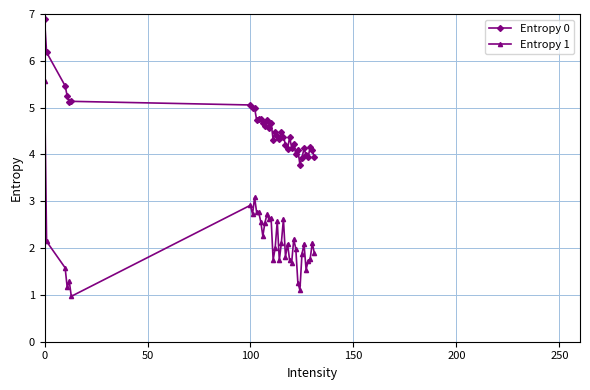

Which series has the largest total across all categories?

Entropy 0